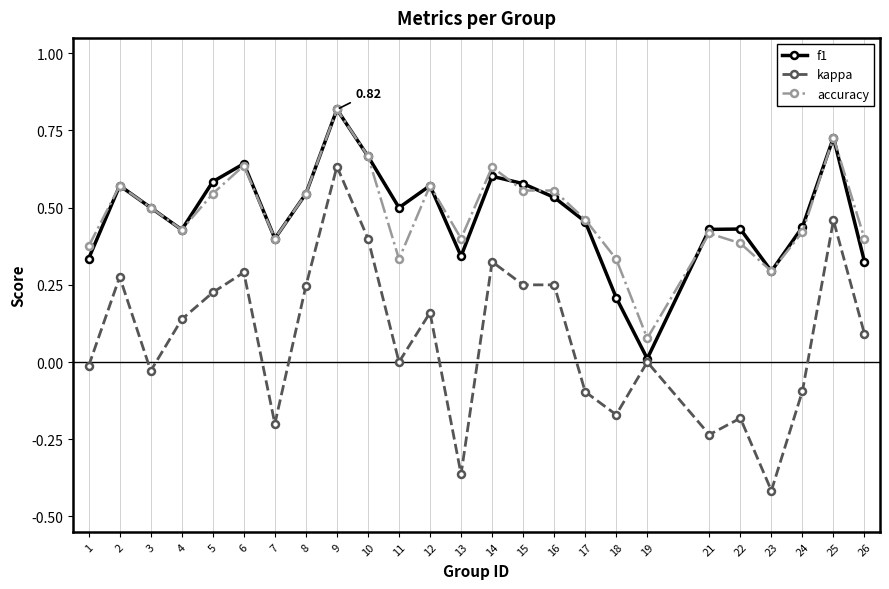

Which series has the largest range (max minus min)?

kappa